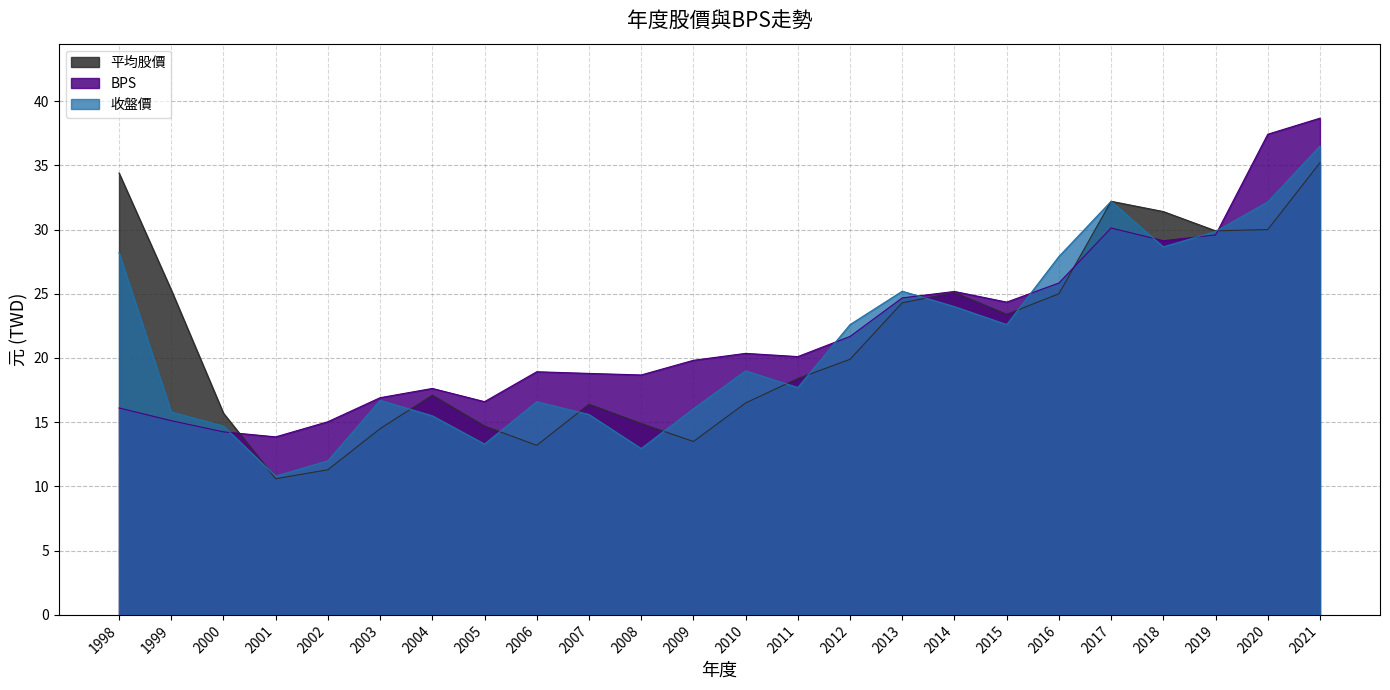

What is the difference between the 收盤價 values at 2015 and 2000?

7.9